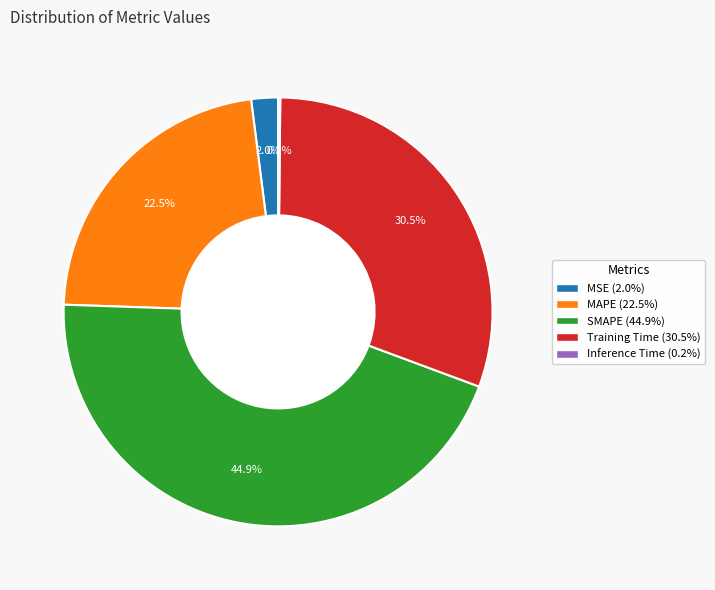

What is the total percentage of SMAPE and MAPE?

67.3%